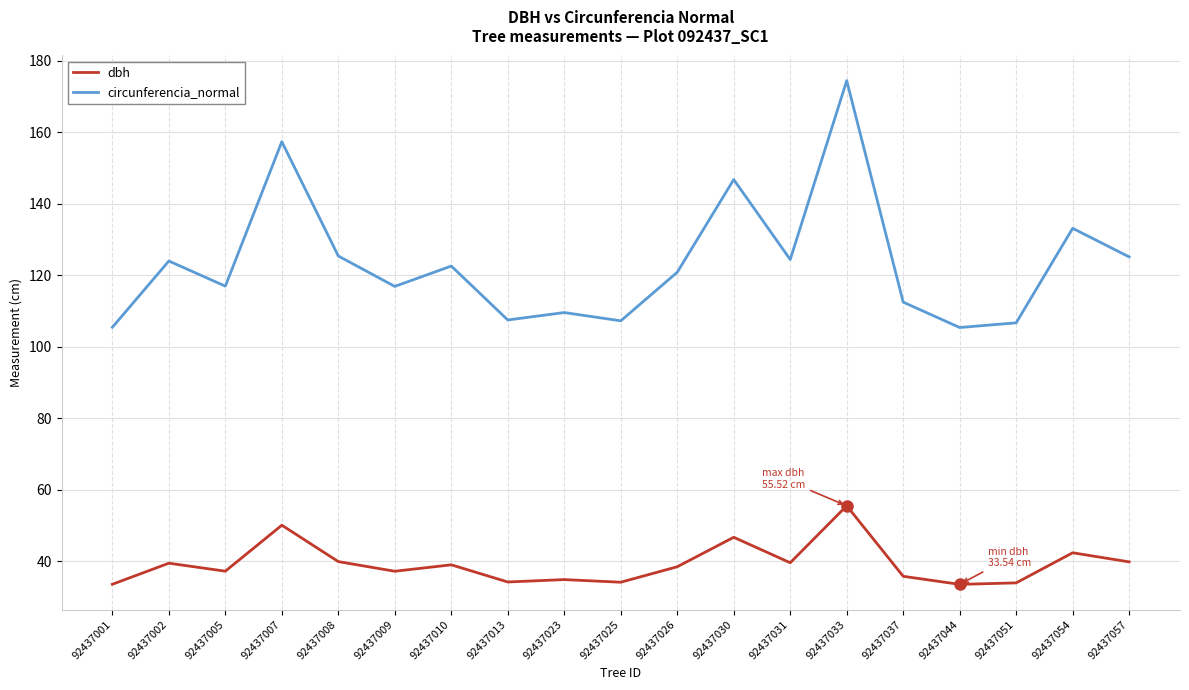

Is it true that dbh equals 39.9 at 92437008?

True